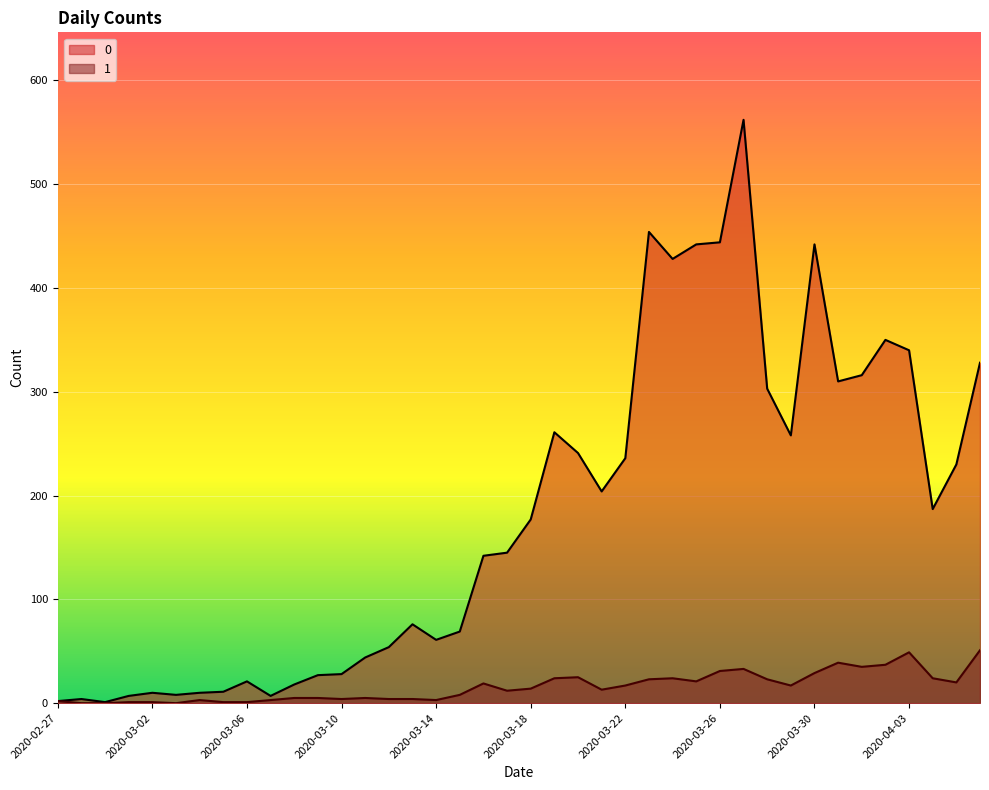

How many positive values does the 1 series have?

37